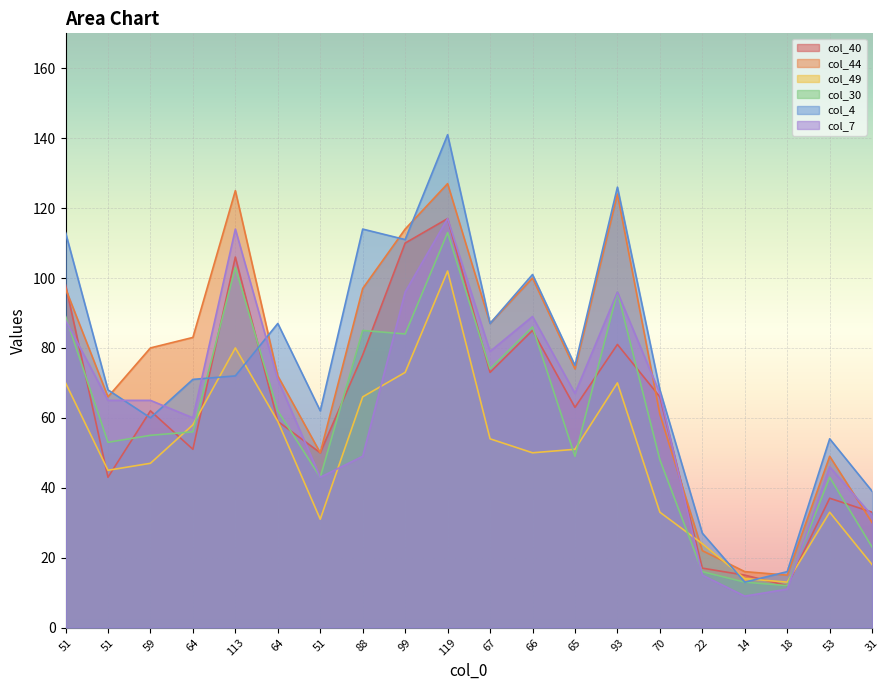

True or false: col_44 has a value of 14 at 51.

False